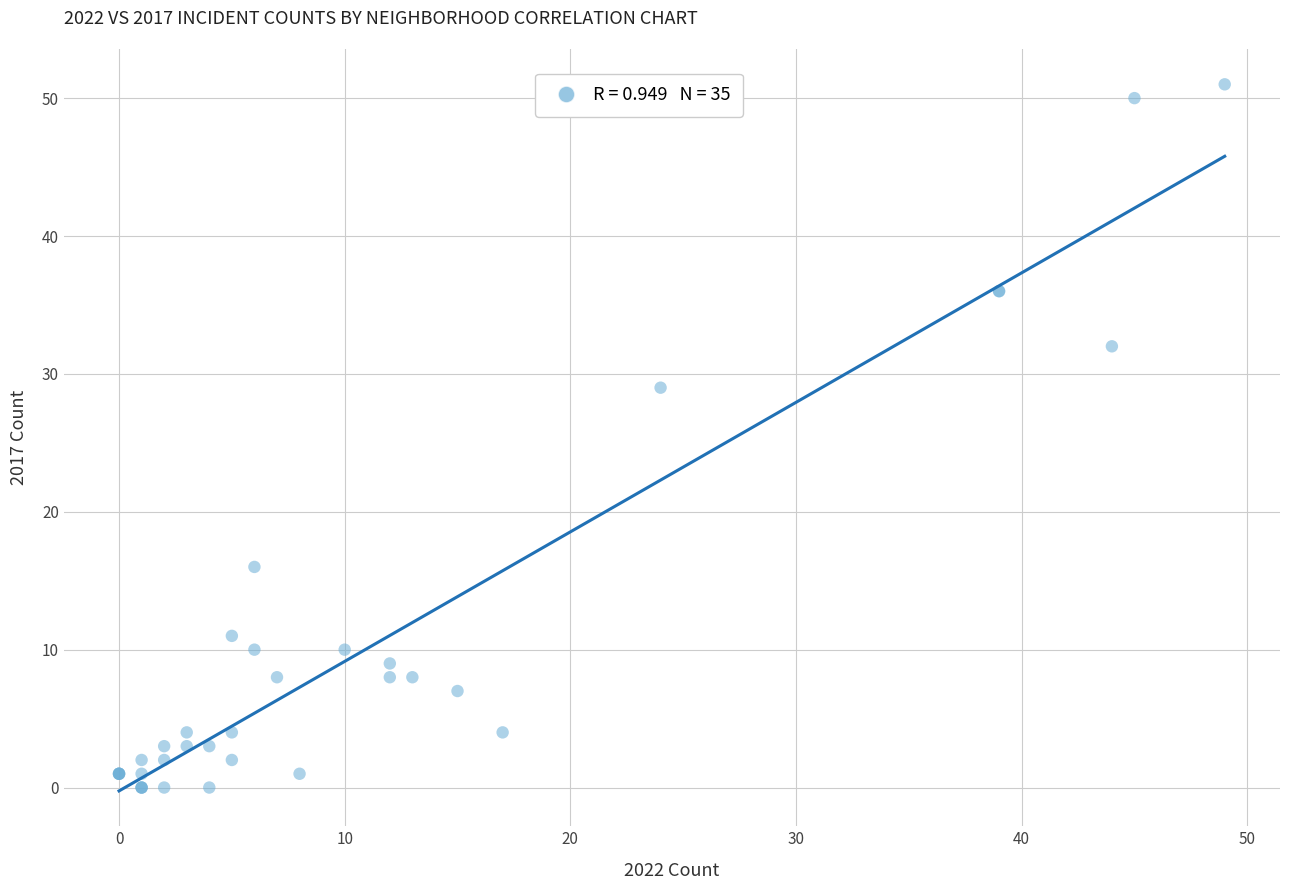

What Y value in the scatter plot is closest to 25?

29